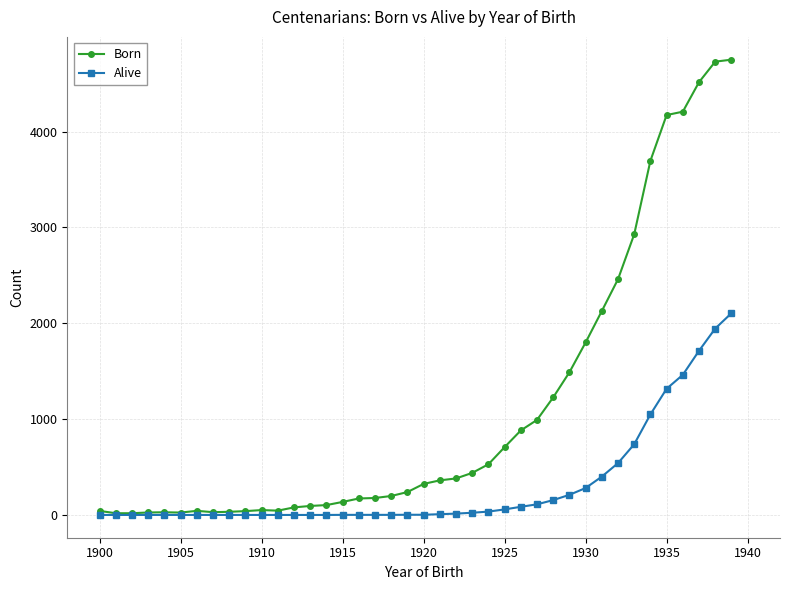

What are all the series names shown in the legend?

Born, Alive